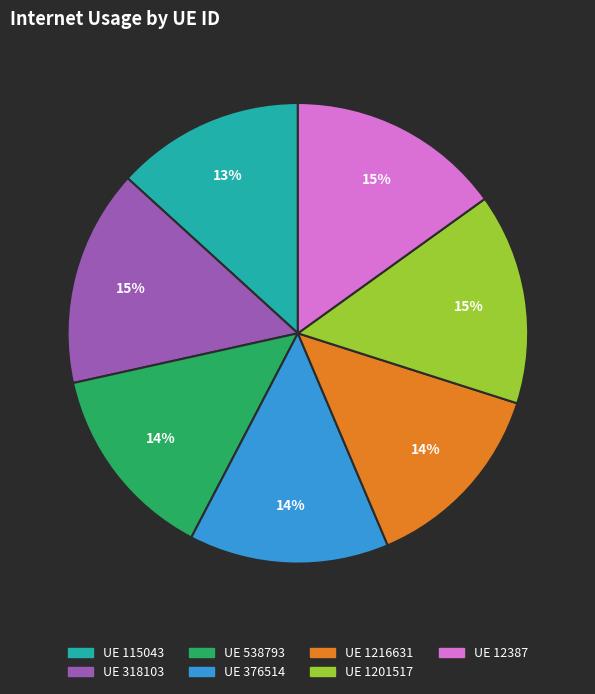

True or false: UE 1216631 accounts for 14% of the total.

True